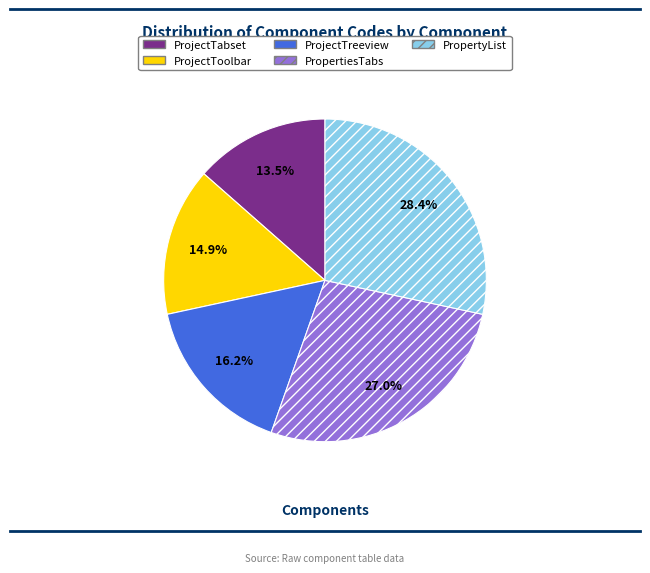

To the nearest percent, what percentage of the pie is PropertyList?

28%